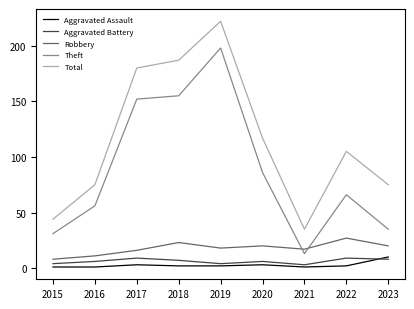

Is the value of Aggravated Assault at 2019 greater than the value of Theft at 2018?

No